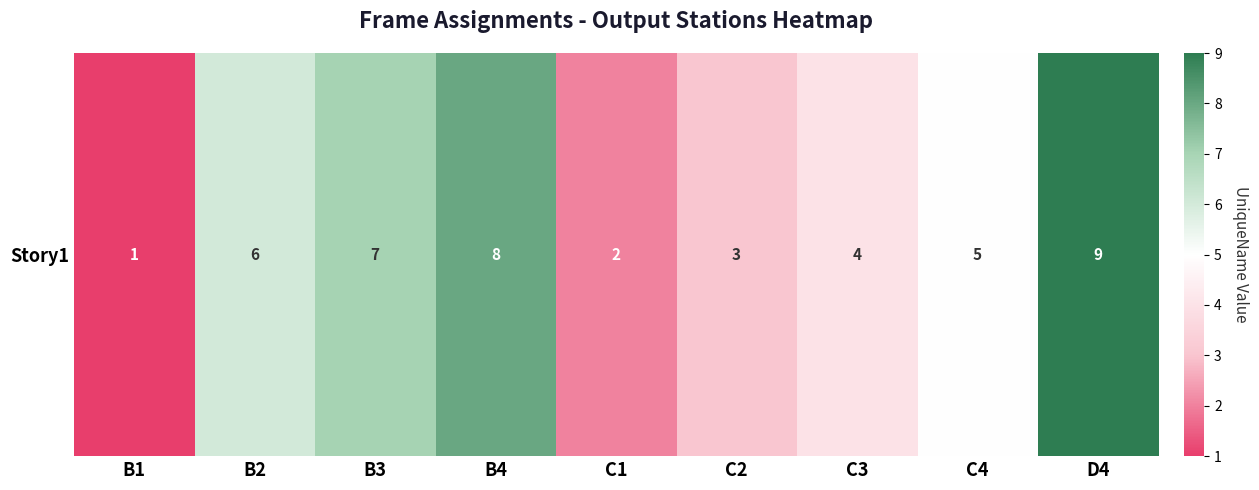

Count the values in the range 3 to 7.

5